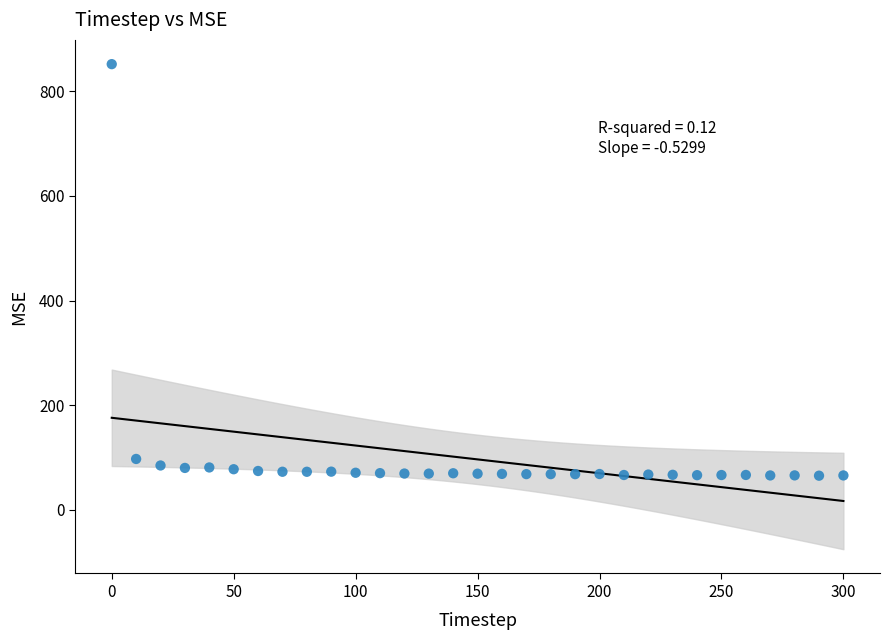

What Y value in the scatter plot is closest to 458?

97.3